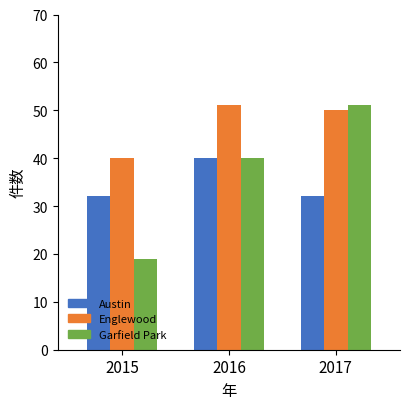

How many bars are there in each group?

3